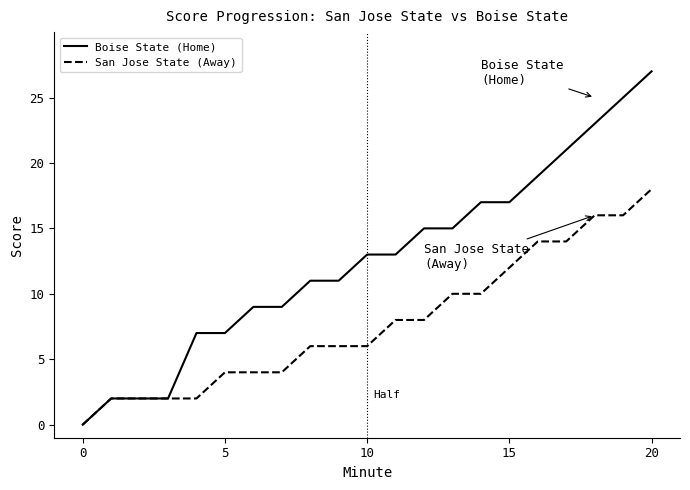

Which series has the widest spread of values?

Boise State (Home)